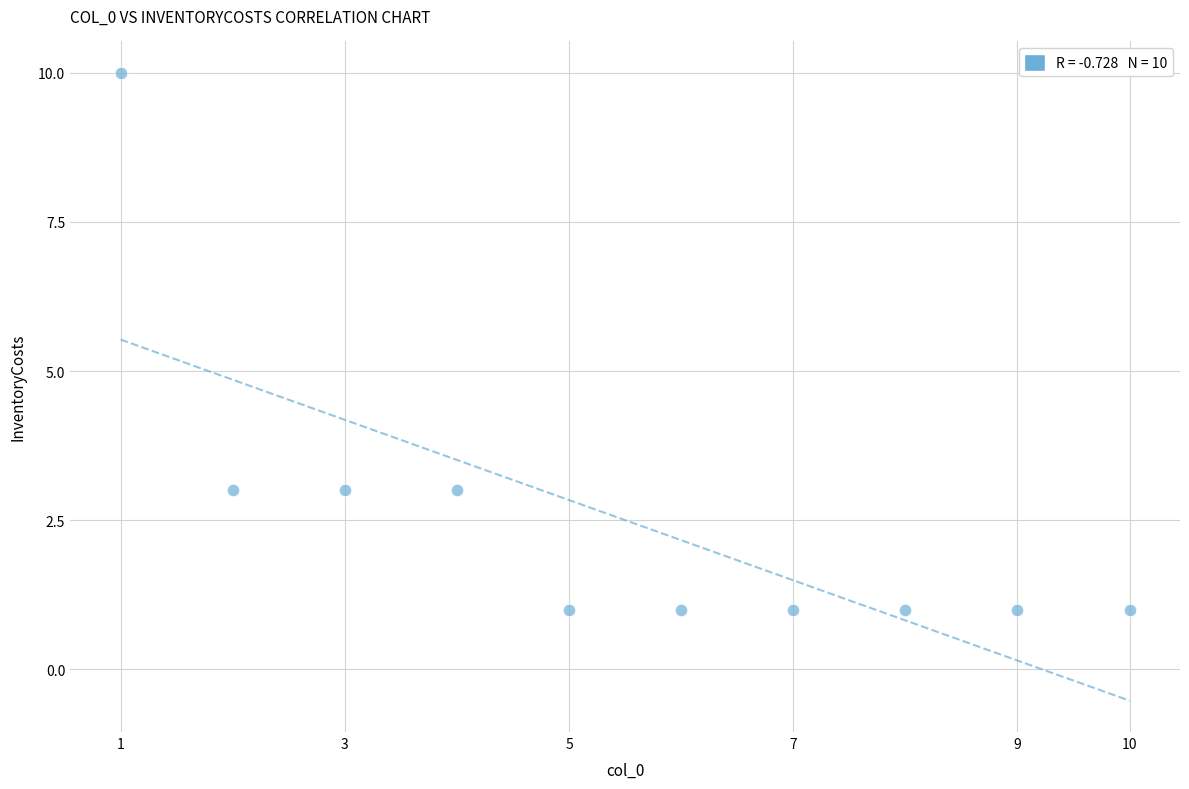

What is the range of X values (max minus min)?

9